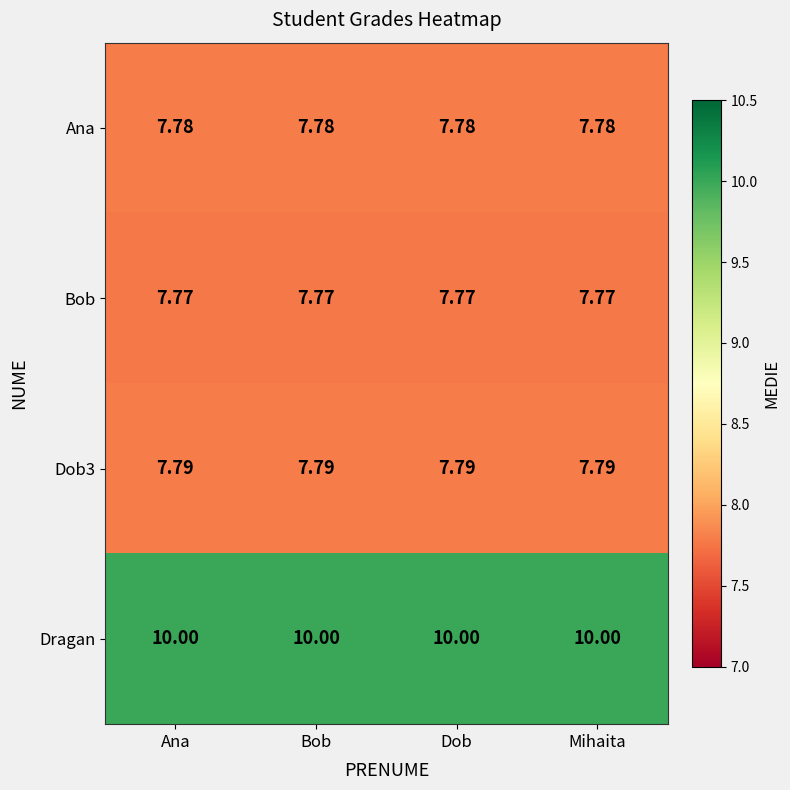

Is the value of Dob3 at Ana greater than the value of Dragan at Ana?

No